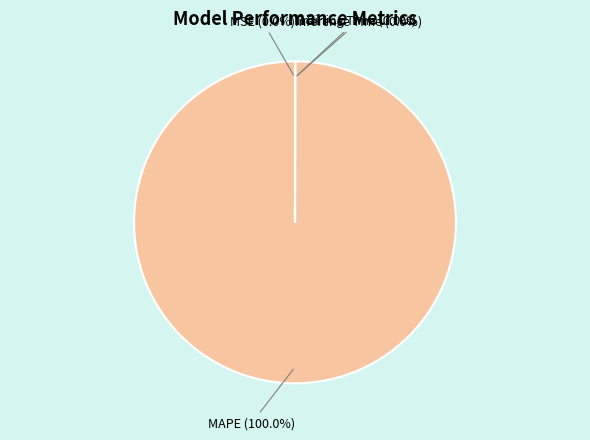

Is MAPE the majority of the pie?

Yes